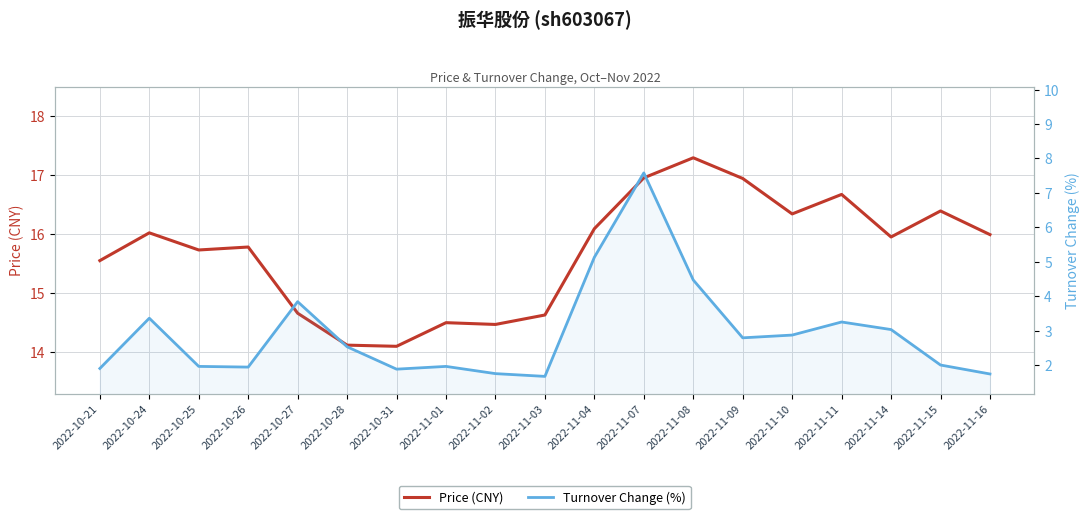

What position from the left is 2022-10-28?

6